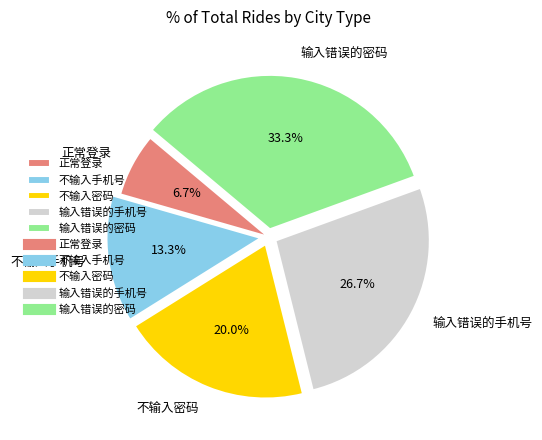

Does any single category account for the majority?

No